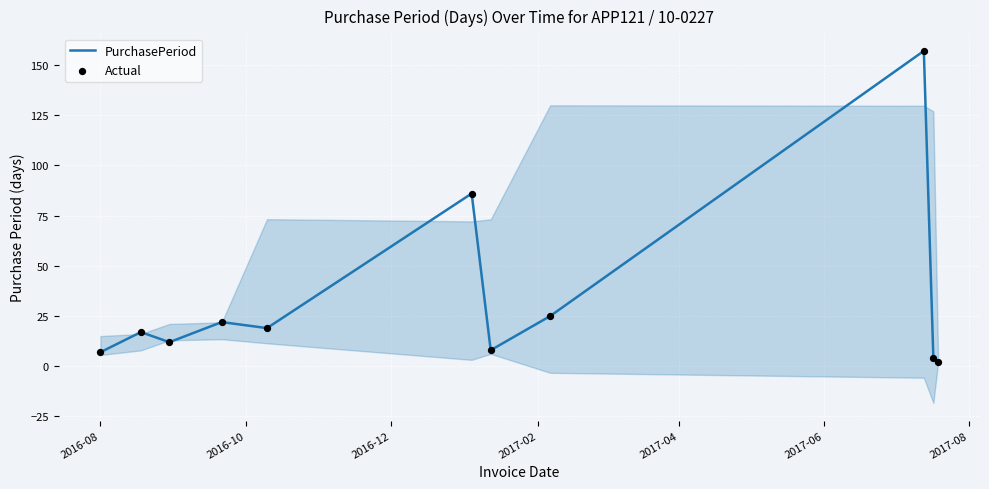

Which series contains the highest Y value?

PurchasePeriod